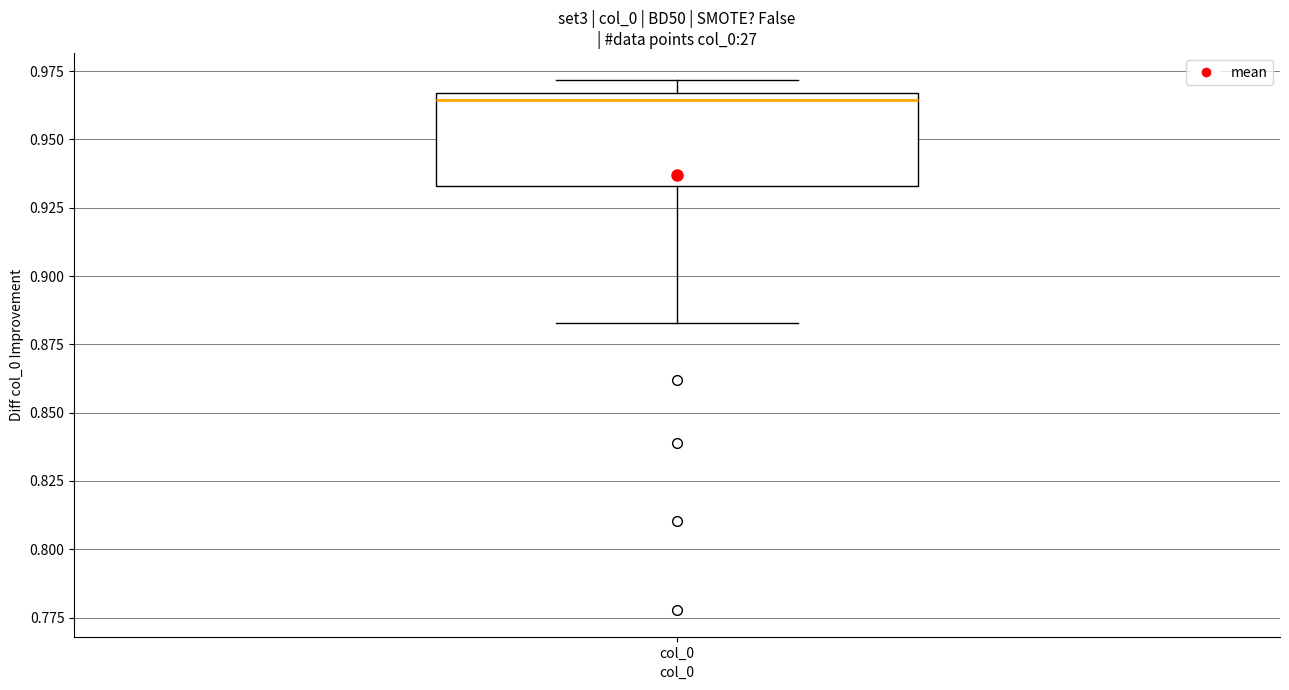

Read this box plot against the y-axis: the position of the median line, the range covered by the box, and the ends of both whiskers. The values are not printed on the chart, so give them approximately, as read against the axis.

median 0.965 (just below the box's upper edge), box 0.935 to 0.965, whiskers 0.885 to 0.970